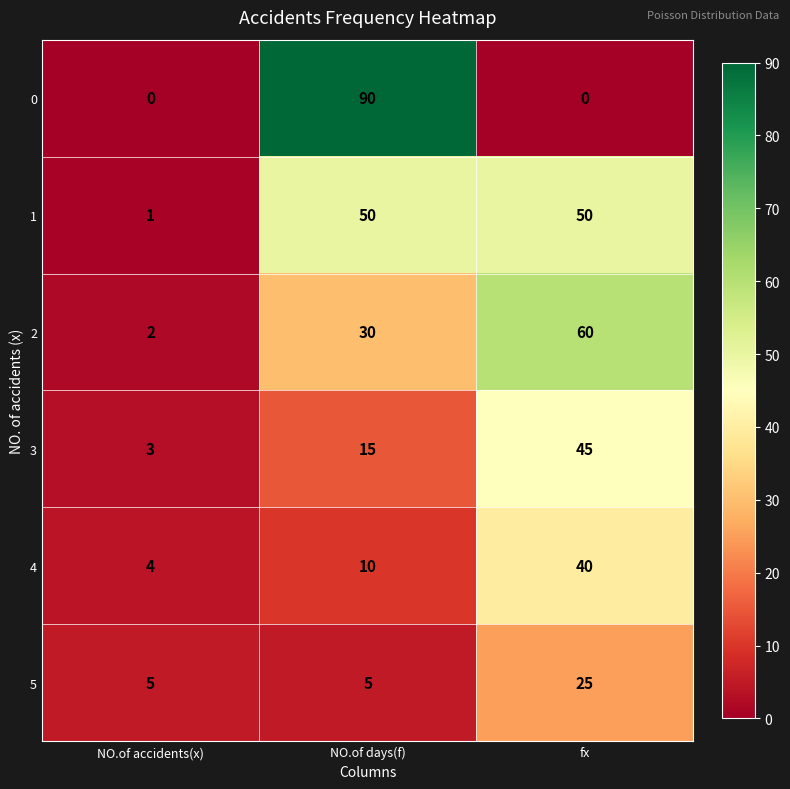

How many 3 values are between 3 and 45?

3